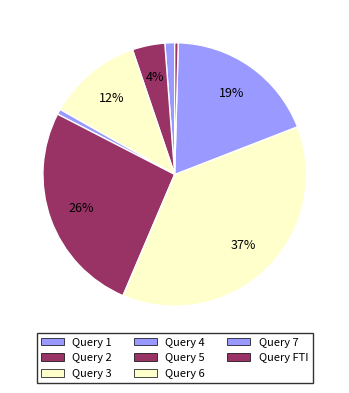

What is the change in value from Query 3 to Query 6?

+2543.3